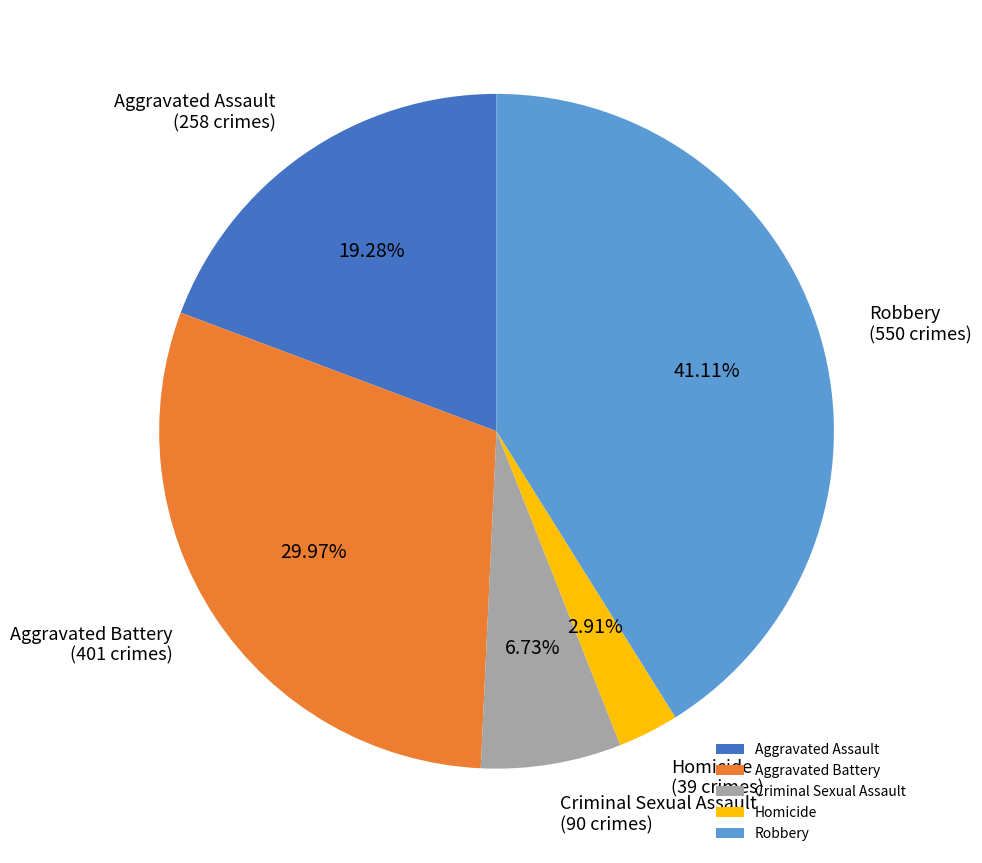

Is the sum of Criminal Sexual Assault and Aggravated Battery greater than half?

No